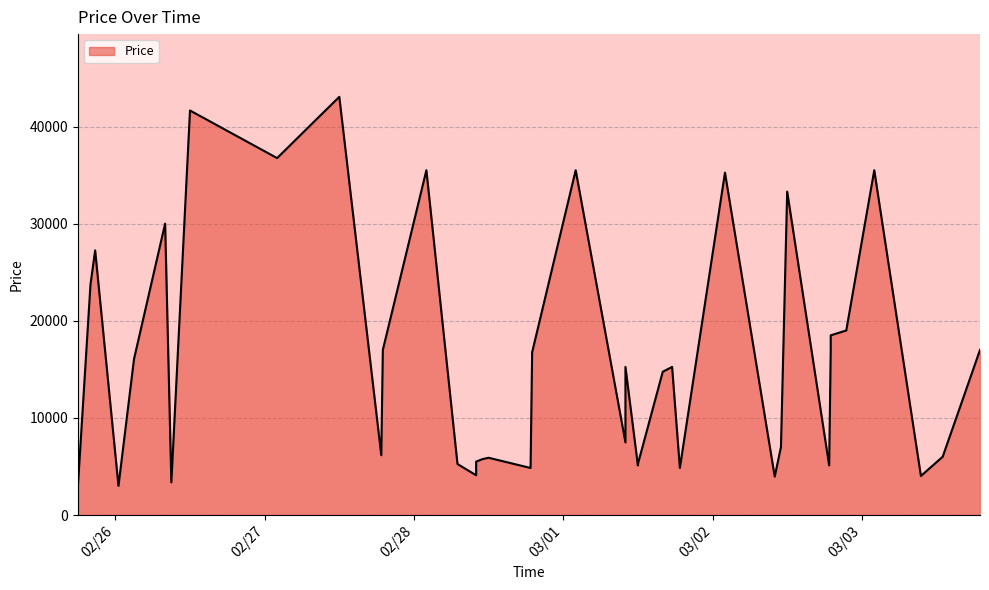

What is the maximum value shown in the chart?

43055.5